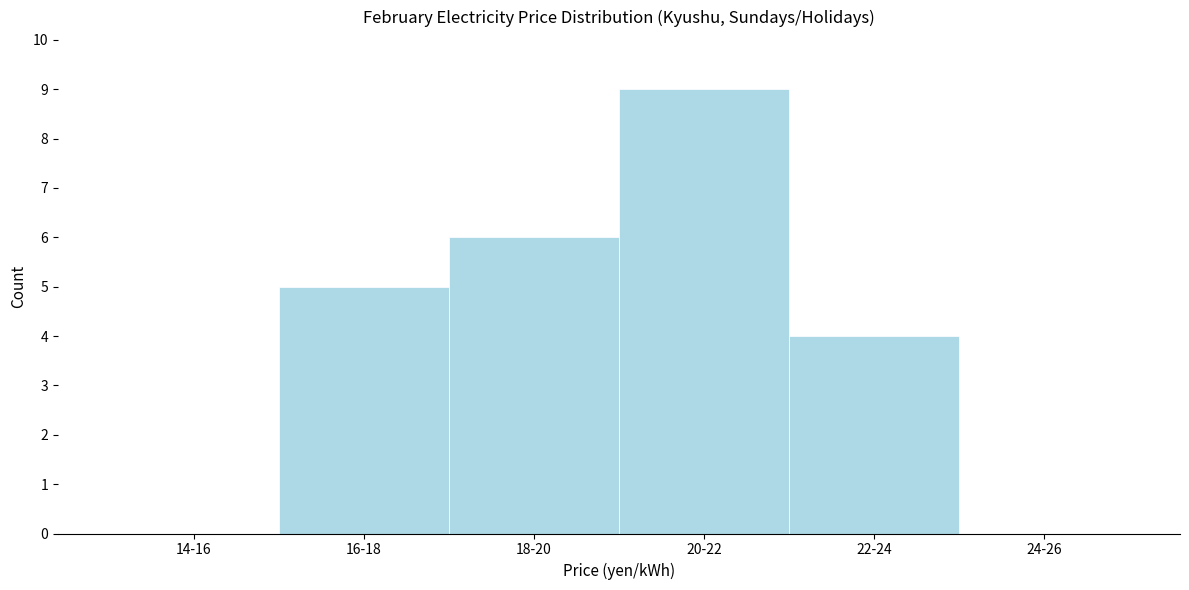

Reading left to right, list all the values displayed in this chart.

14-16=0	16-18=5	18-20=6	20-22=9	22-24=4	24-26=0